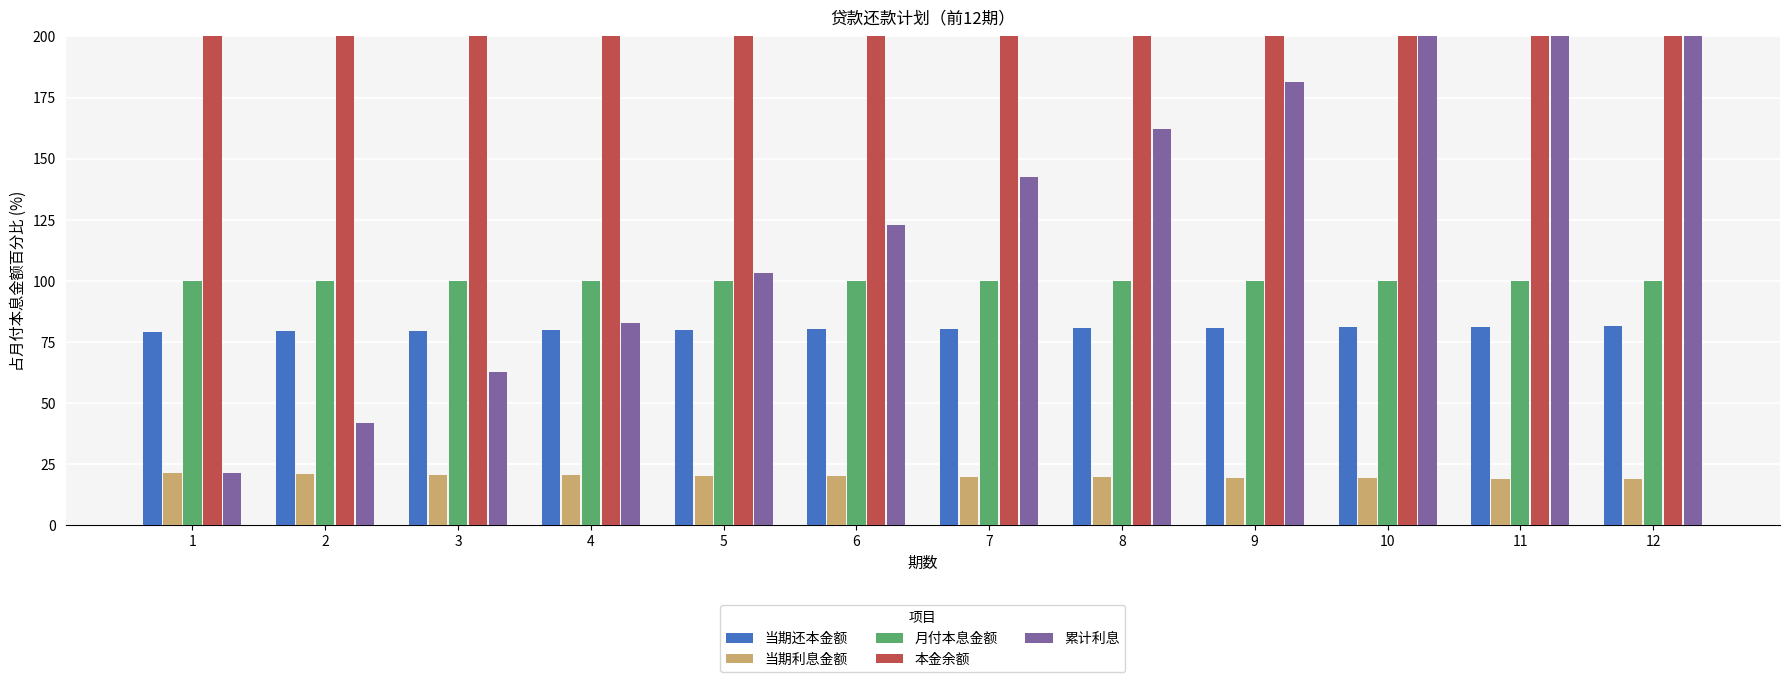

At how many categories does at least one series exceed 645?

12